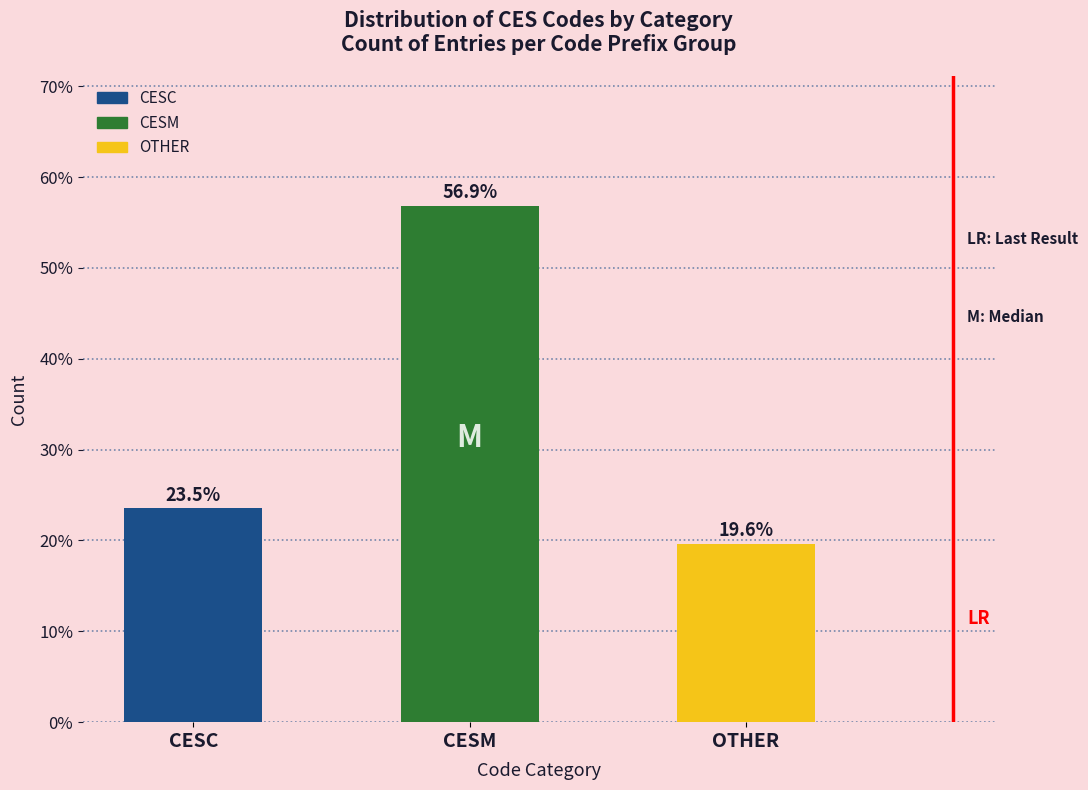

Reading right to left, list all the values displayed in this chart.

19.6	56.9	23.5